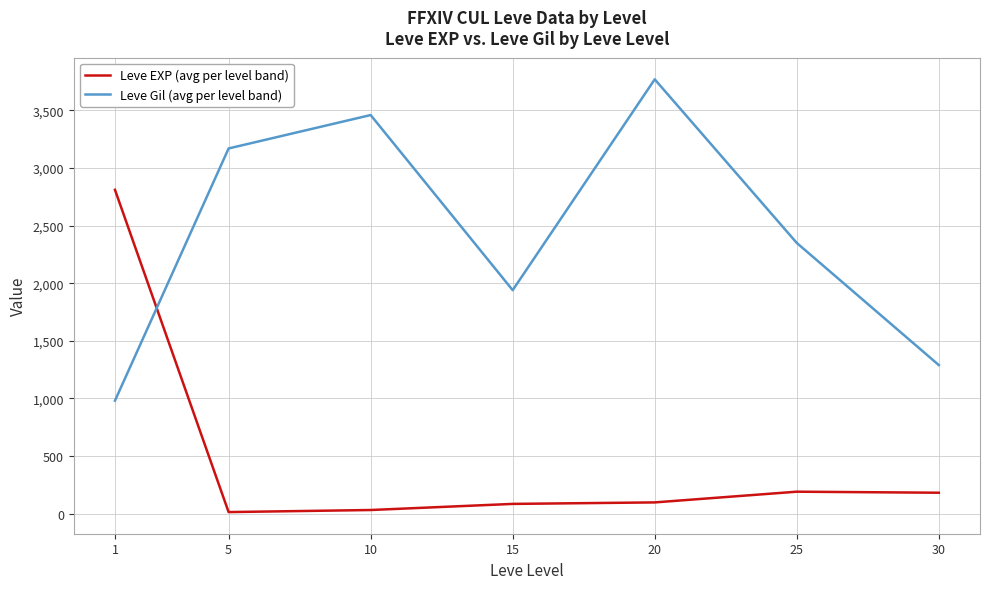

What is the lowest value of the Leve Gil (avg per level band) series?

981